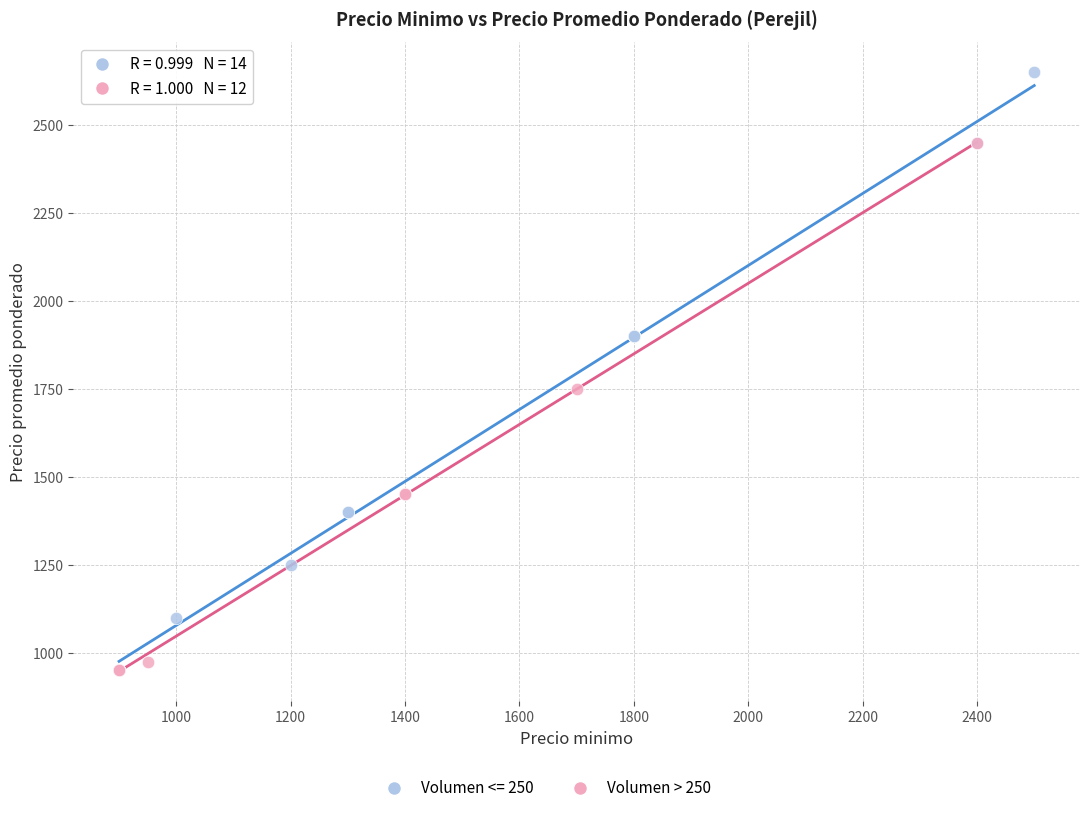

Which series contains the highest Y value?

Volumen <= 250